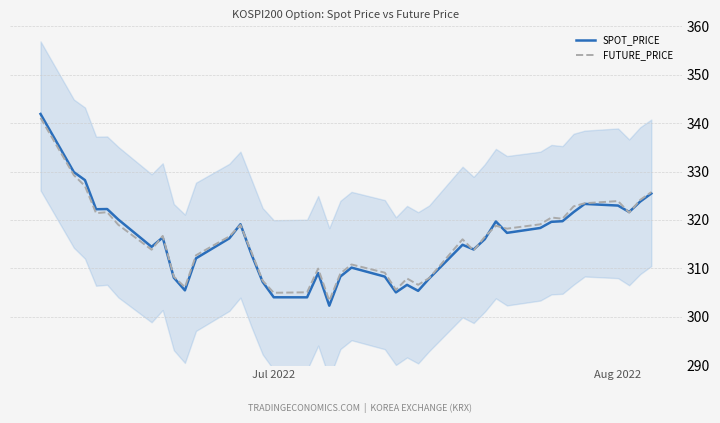

What is the minimum value for FUTURE_PRICE?

303.3